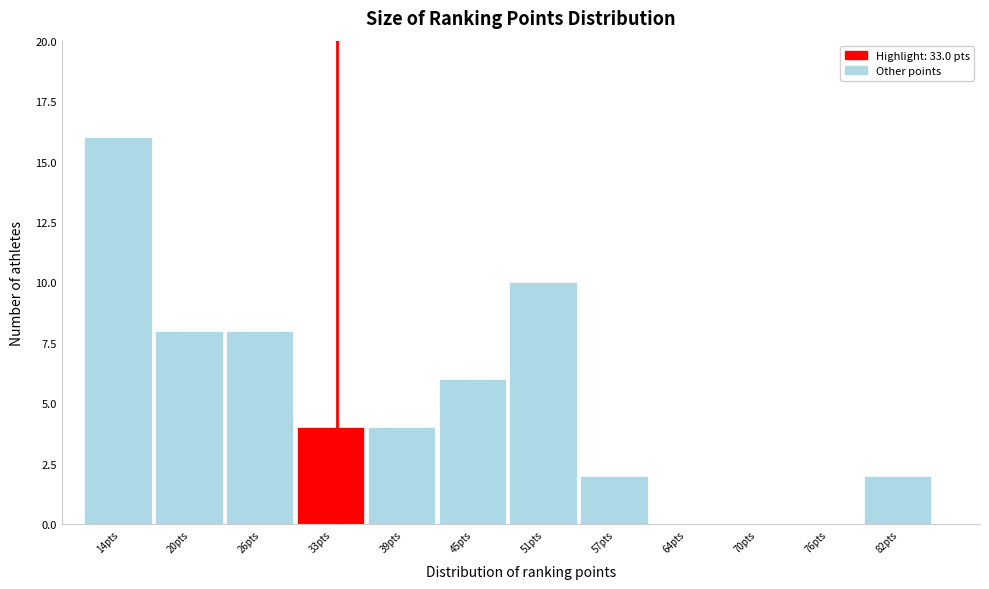

Reading left to right, list every bar in this chart as the range it spans on the x-axis followed by its height. Neither the bar edges nor the heights are printed on the chart, so give them approximately, as read against the axes.

11 to 17: 16
17 to 23: 8
23 to 29: 8
29 to 36: 4
36 to 42: 4
42 to 48: 6
48 to 54: 10
54 to 61: 2
61 to 67: 0
67 to 73: 0
73 to 79: 0
79 to 85: 2